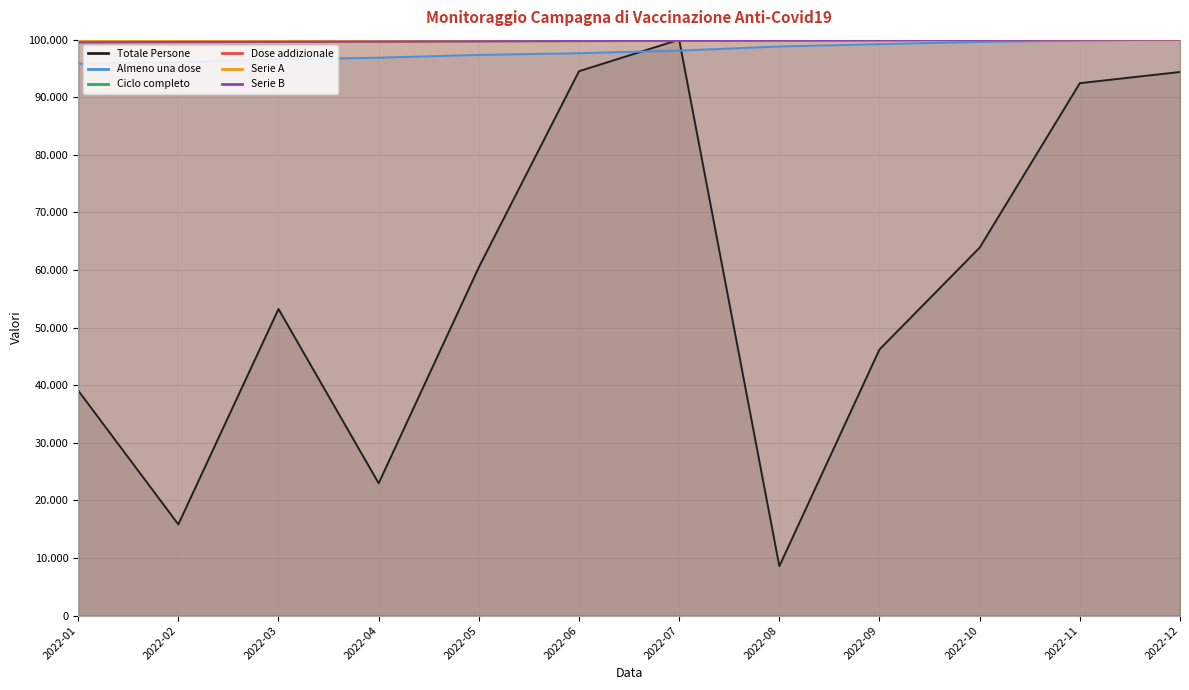

How many lines are shown in the chart?

6